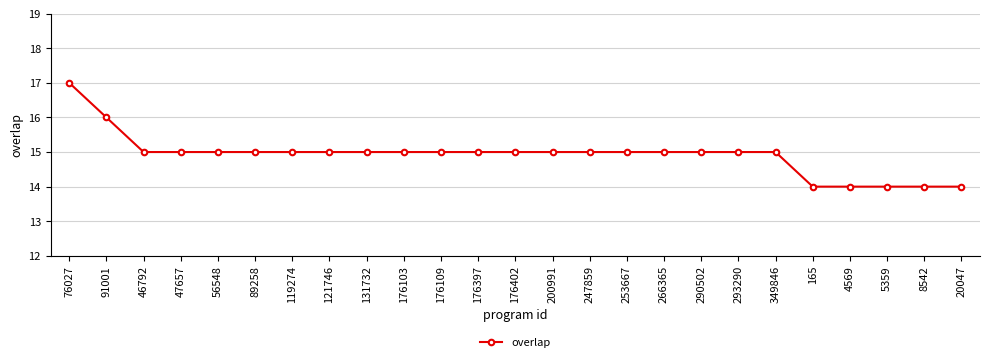

What is the difference between the second highest and minimum values?

2